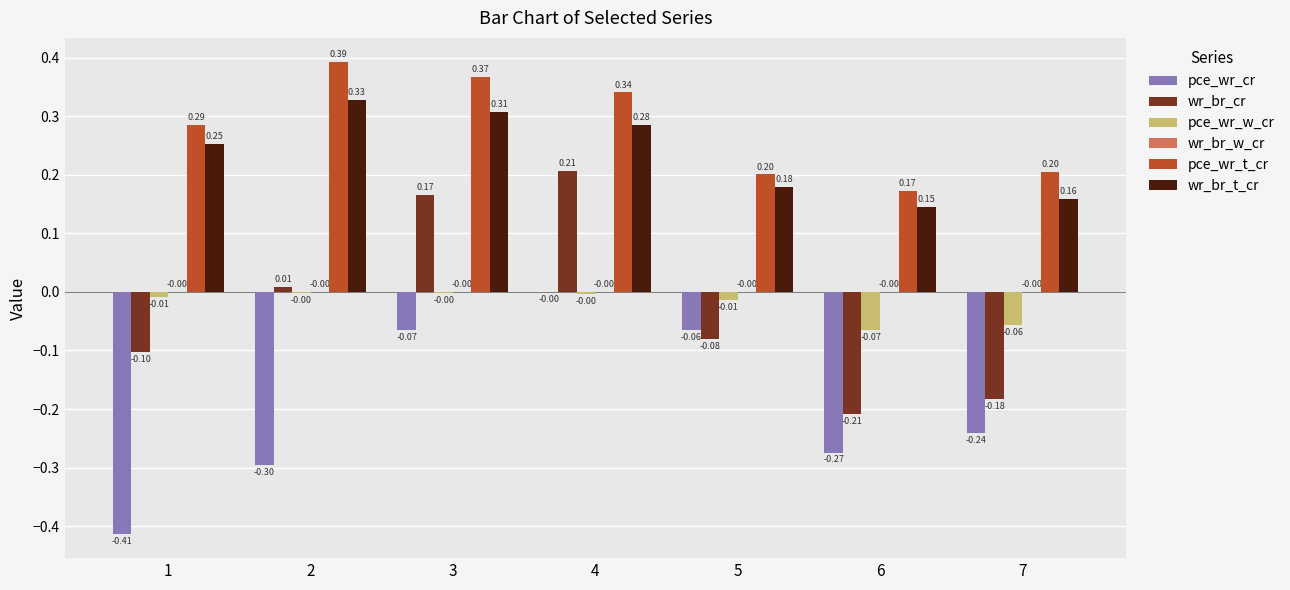

Which series changed the most between 4 and 7?

wr_br_cr